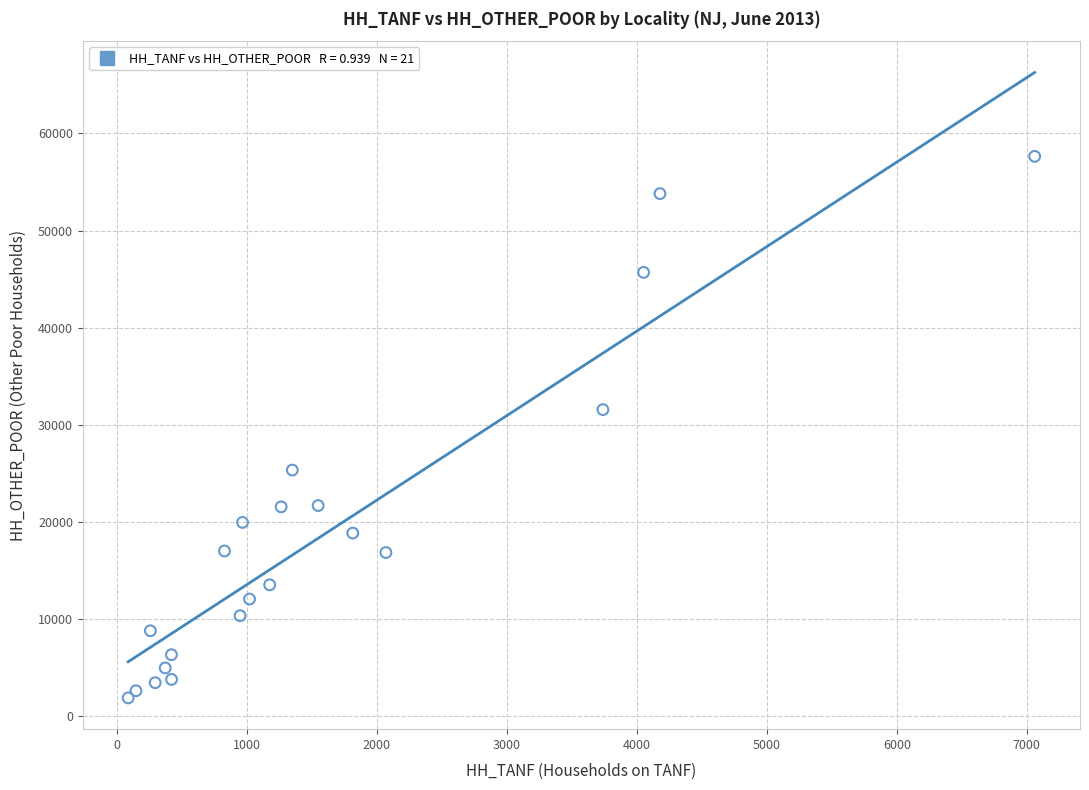

What Y value in the scatter plot is closest to 29762?

31564